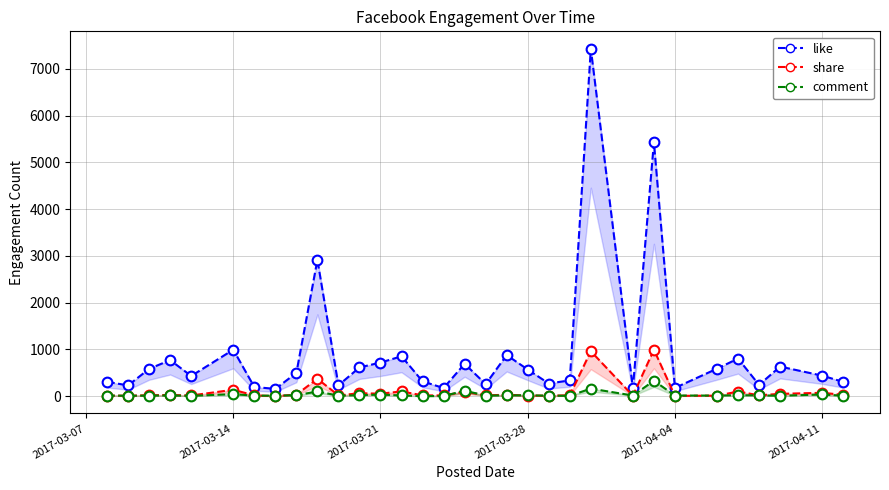

True or false: like has a value of 209.2 at 2017-03-21.

False